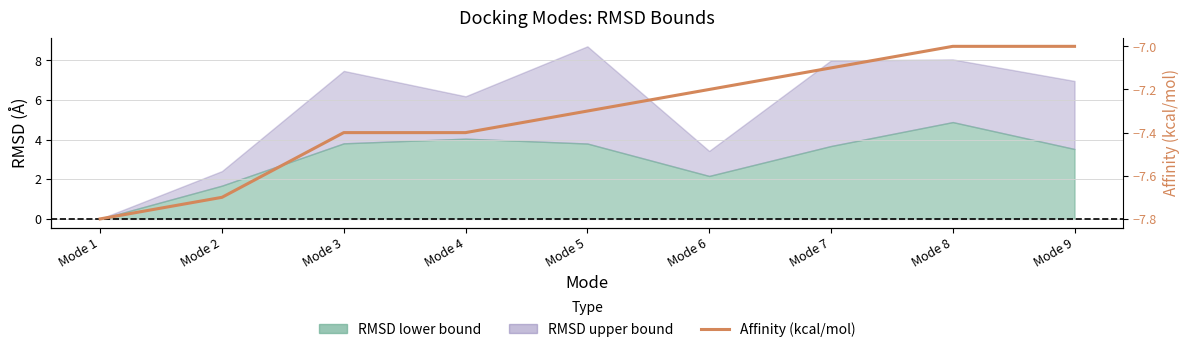

At which category does the chart reach its minimum across all series?

Mode 1